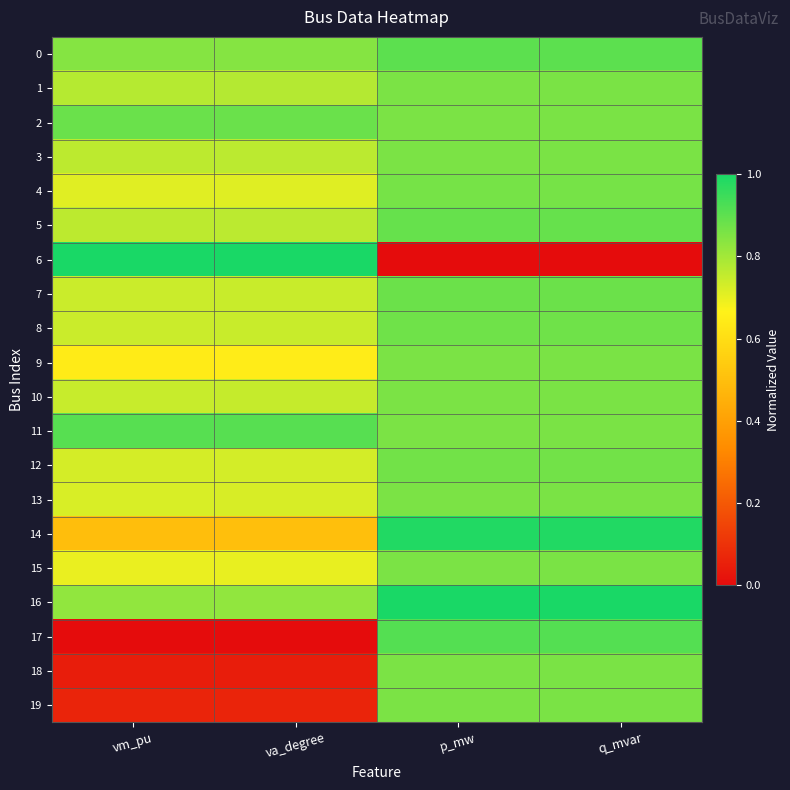

Reading left to right, list all the values displayed in this chart.

0: vm_pu=0.8	va_degree=0.8	p_mw=0.9	q_mvar=0.9
1: vm_pu=0.8	va_degree=0.8	p_mw=0.9	q_mvar=0.9
2: vm_pu=0.9	va_degree=0.9	p_mw=0.9	q_mvar=0.9
3: vm_pu=0.8	va_degree=0.8	p_mw=0.9	q_mvar=0.9
4: vm_pu=0.7	va_degree=0.7	p_mw=0.9	q_mvar=0.9
5: vm_pu=0.8	va_degree=0.8	p_mw=0.9	q_mvar=0.9
6: vm_pu=1.0	va_degree=1.0	p_mw=0.0	q_mvar=0.0
7: vm_pu=0.7	va_degree=0.7	p_mw=0.9	q_mvar=0.9
8: vm_pu=0.7	va_degree=0.7	p_mw=0.9	q_mvar=0.9
9: vm_pu=0.6	va_degree=0.6	p_mw=0.9	q_mvar=0.9
10: vm_pu=0.7	va_degree=0.7	p_mw=0.9	q_mvar=0.9
11: vm_pu=0.9	va_degree=0.9	p_mw=0.9	q_mvar=0.9
12: vm_pu=0.7	va_degree=0.7	p_mw=0.9	q_mvar=0.9
13: vm_pu=0.7	va_degree=0.7	p_mw=0.9	q_mvar=0.9
14: vm_pu=0.5	va_degree=0.5	p_mw=1.0	q_mvar=1.0
15: vm_pu=0.7	va_degree=0.7	p_mw=0.9	q_mvar=0.9
16: vm_pu=0.8	va_degree=0.8	p_mw=1.0	q_mvar=1.0
17: vm_pu=0.0	va_degree=0.0	p_mw=0.9	q_mvar=0.9
18: vm_pu=0.0	va_degree=0.0	p_mw=0.9	q_mvar=0.9
19: vm_pu=0.1	va_degree=0.1	p_mw=0.9	q_mvar=0.9